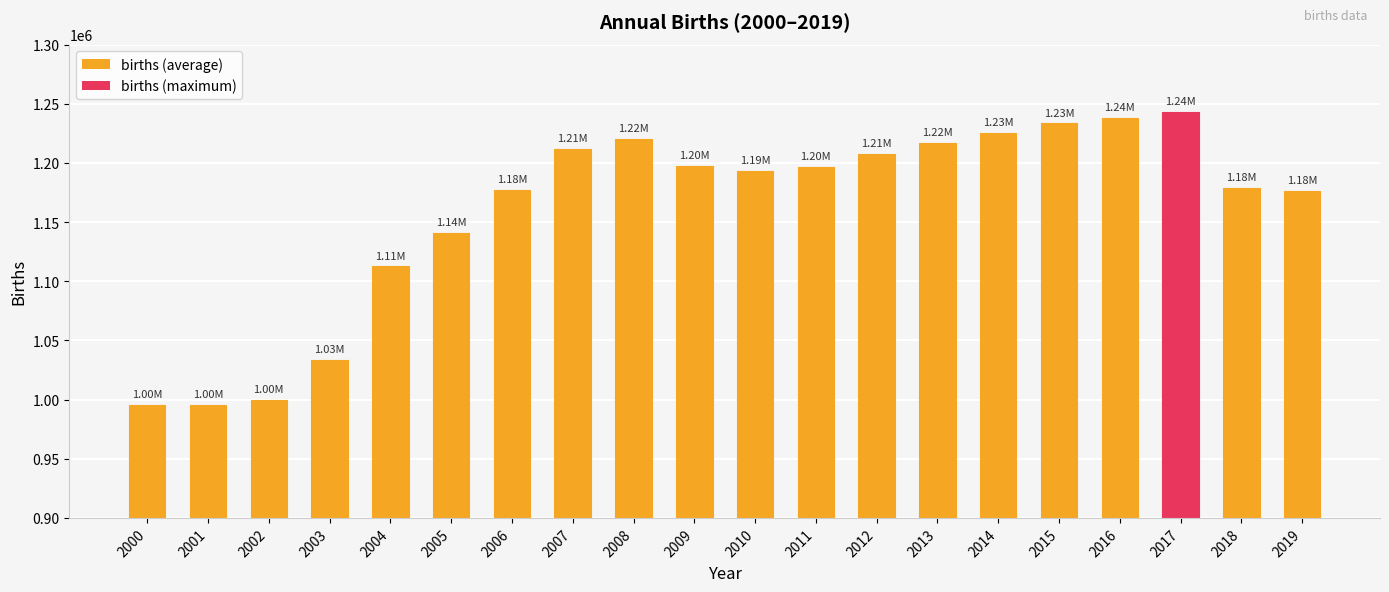

What is the sum of the values at 2008 and 2019?

2396155.2